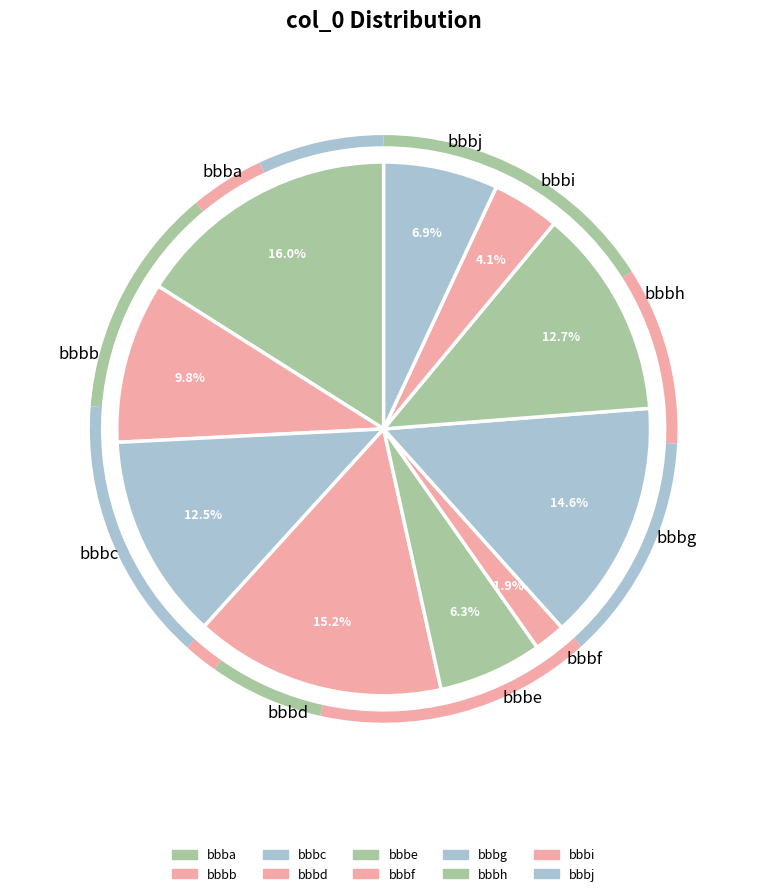

What is the ratio of the value at bbbi to the value at bbbg?

0.3